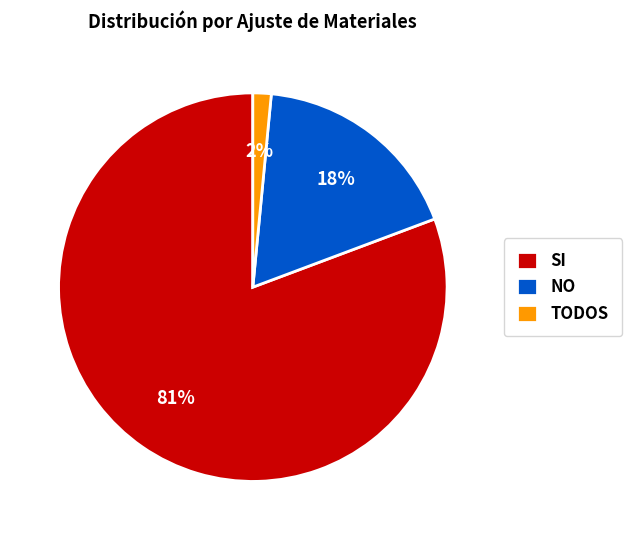

Which slice represents more than half of the pie?

SI